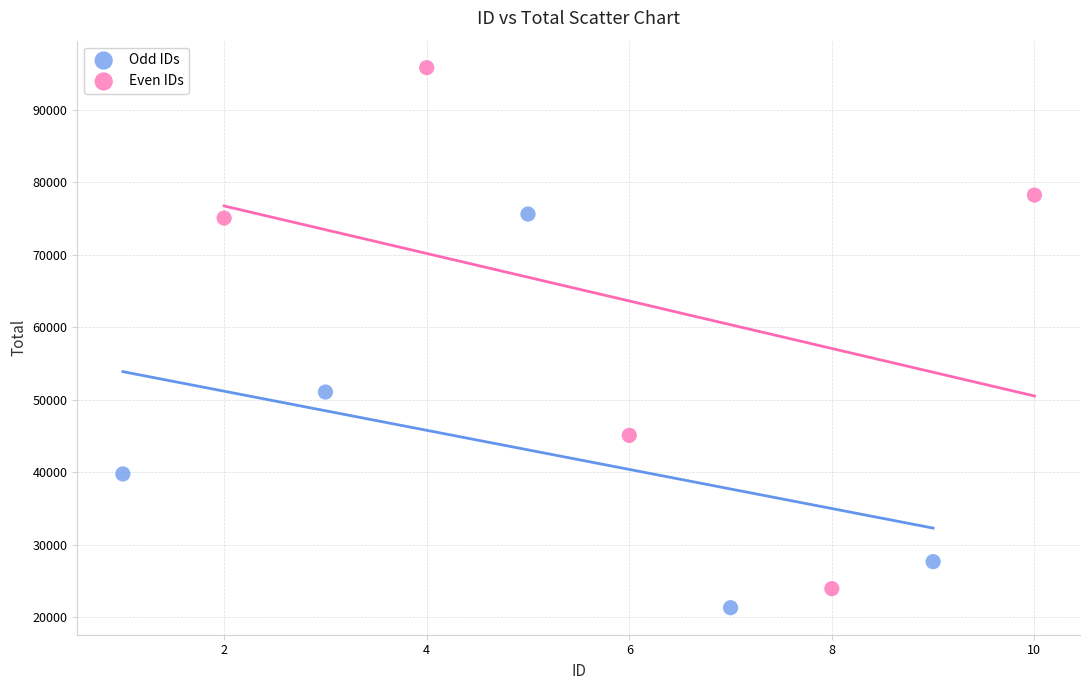

What are all the series names shown in the legend?

Odd IDs, Even IDs